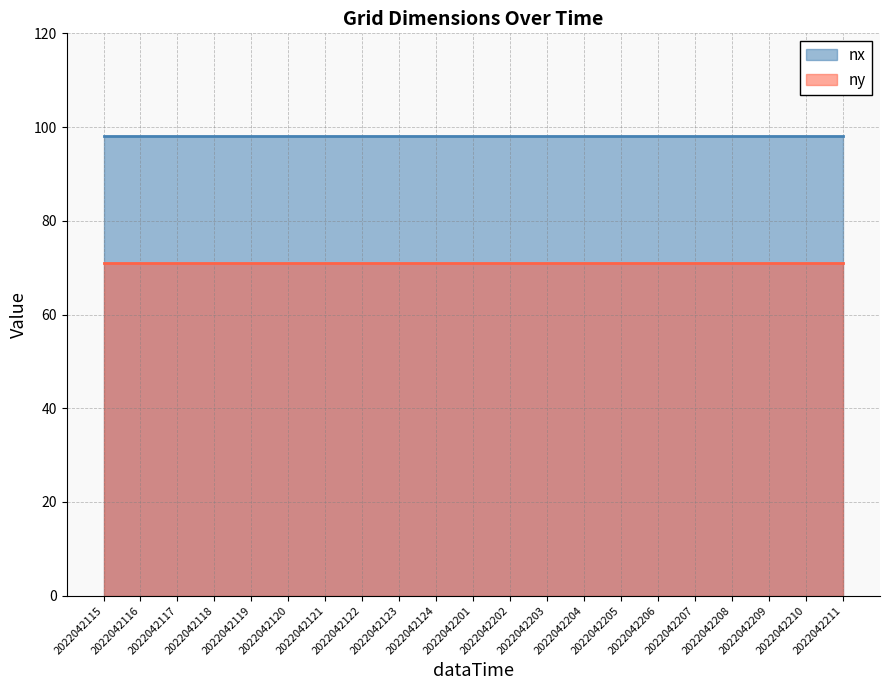

What is the sum of all nx values?

2058